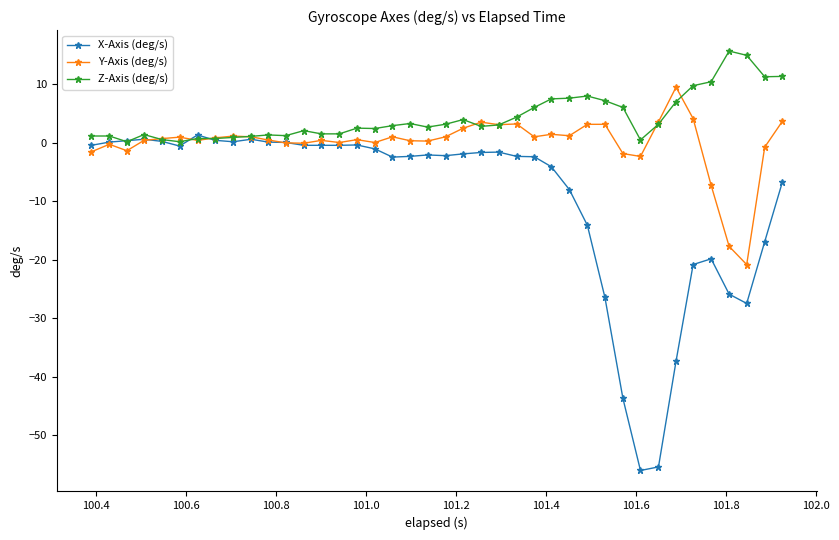

What are all the series names shown in the legend?

X-Axis (deg/s), Y-Axis (deg/s), Z-Axis (deg/s)